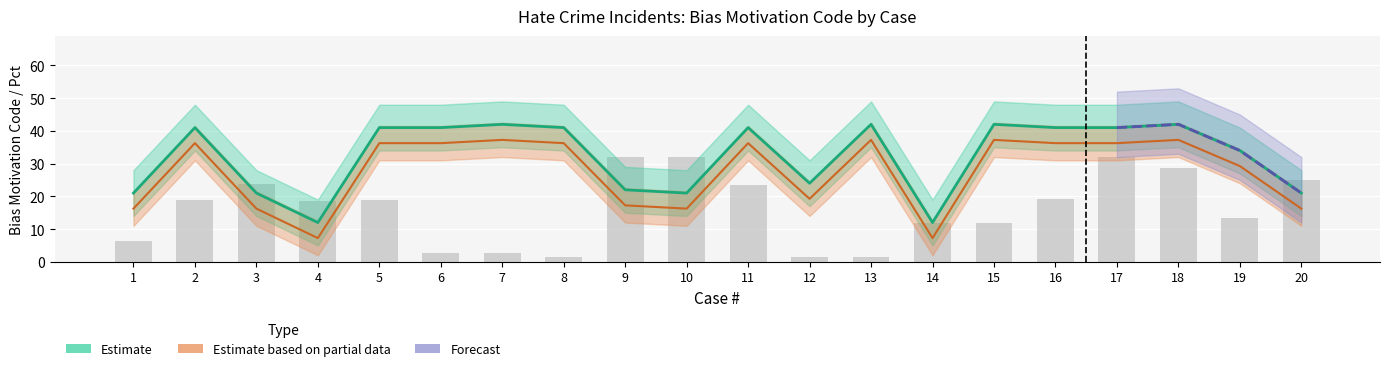

What is the value of the Pct bar at the 15th from the left?

12.0